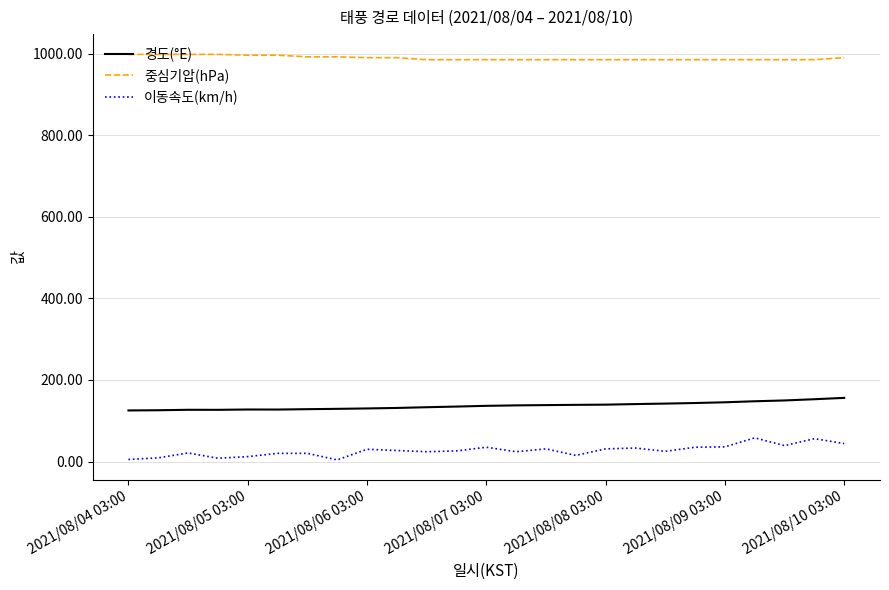

Which series has the largest total across all categories?

중심기압(hPa)